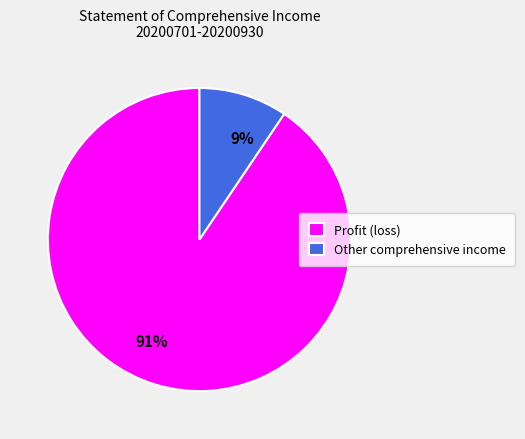

To the nearest percent, what percentage of the pie is Profit (loss)?

91%